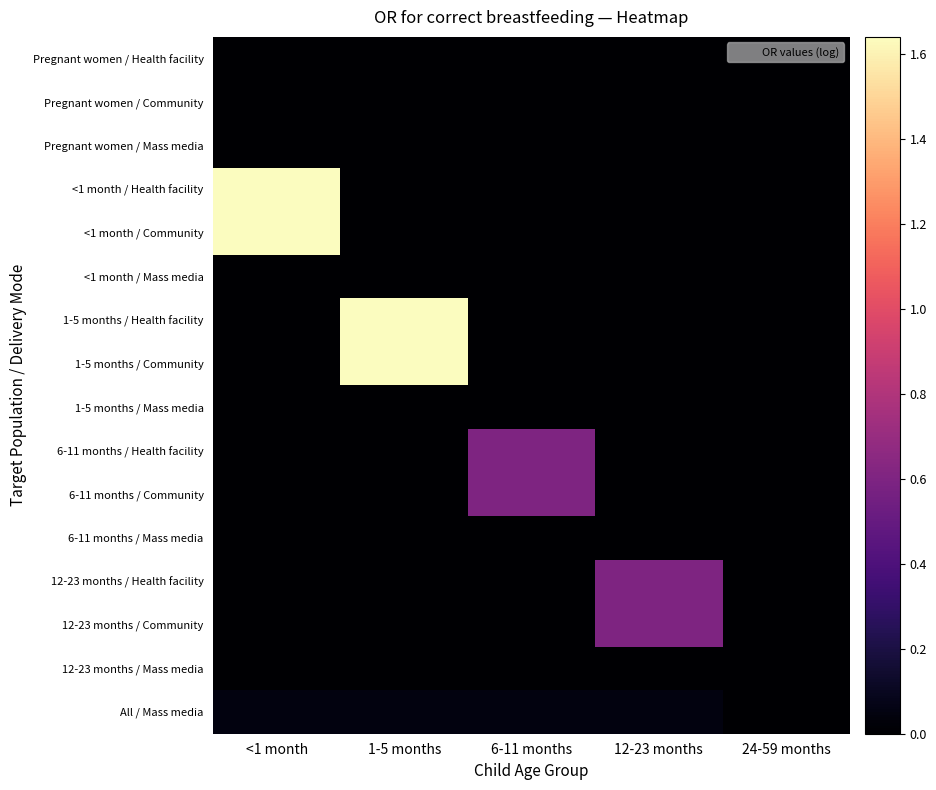

How many series are shown in this chart?

16